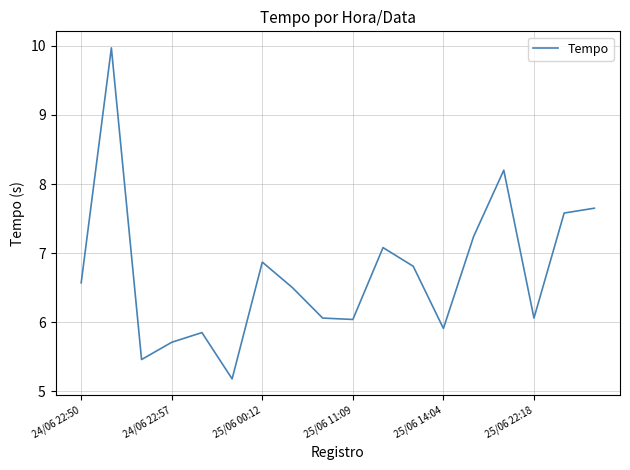

What is the maximum value shown in the chart?

10.0